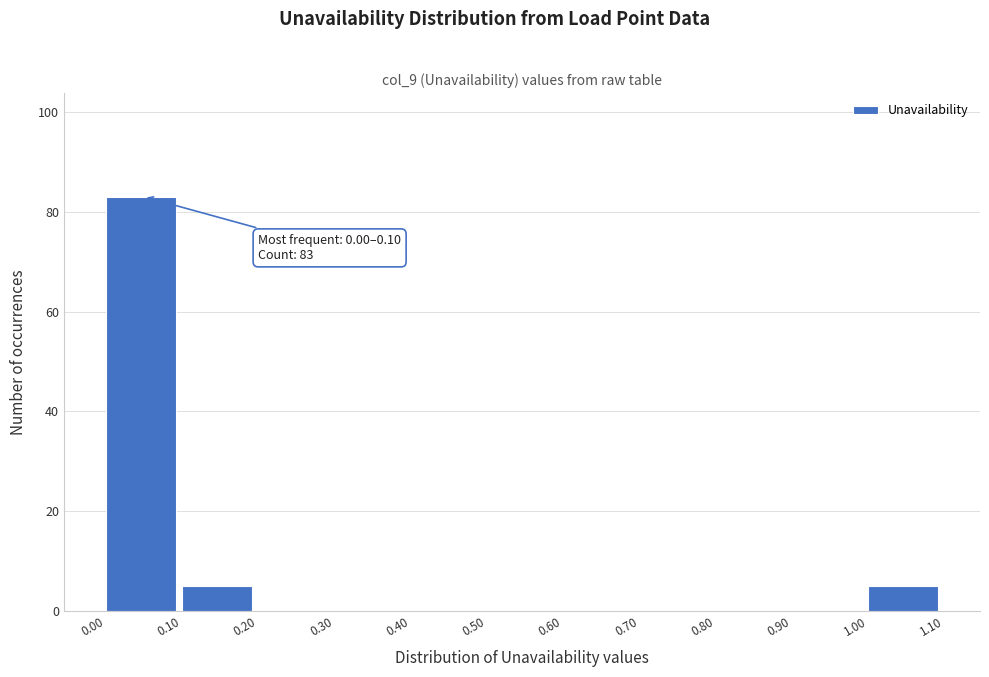

Over which range of the x-axis is the bar tallest?

0.00 to 0.10